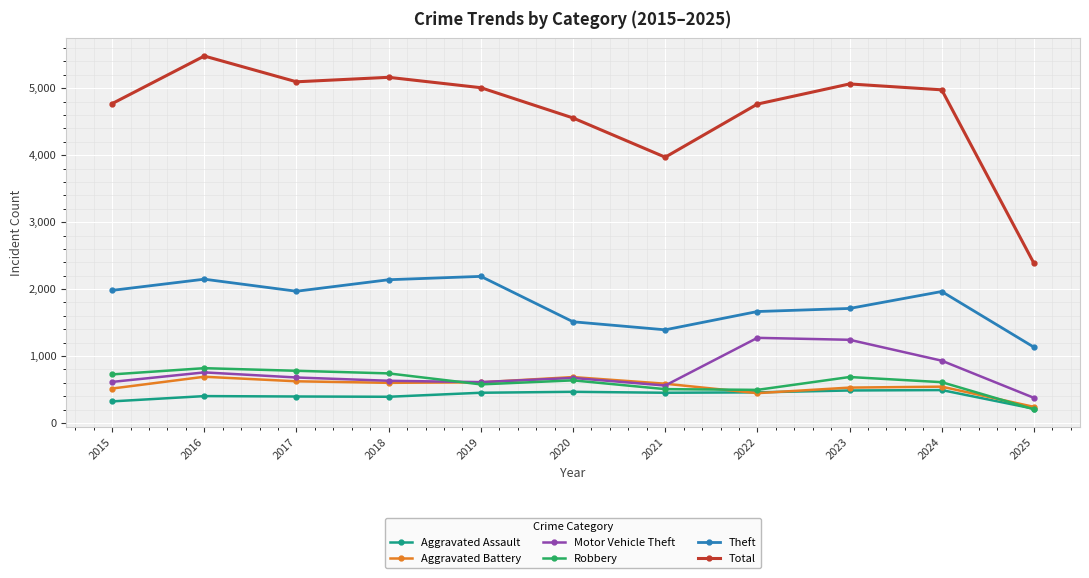

What are all the series names shown in the legend?

Aggravated Assault, Aggravated Battery, Motor Vehicle Theft, Robbery, Theft, Total